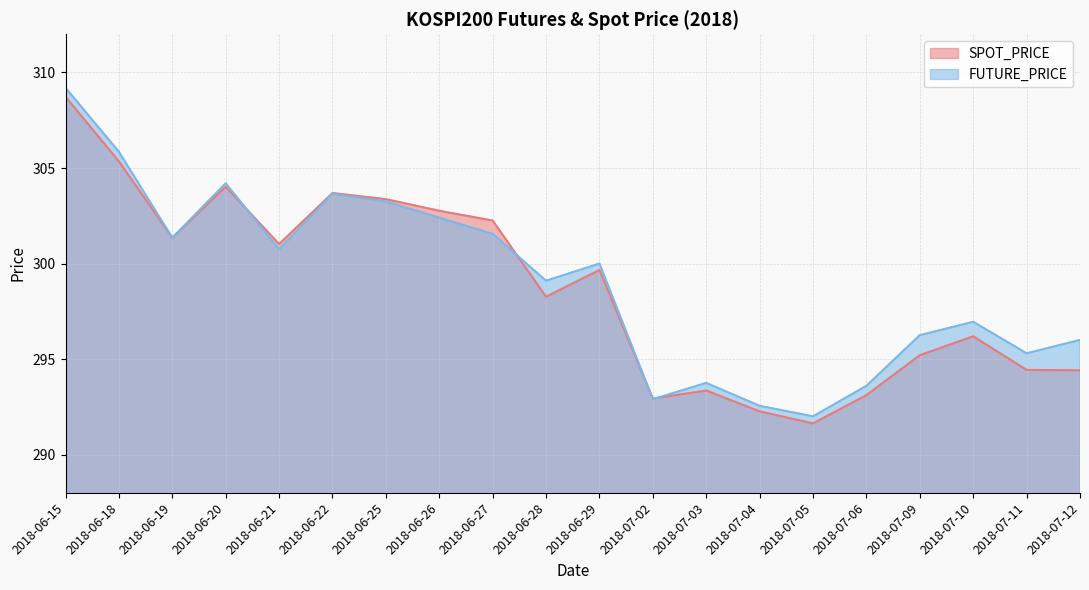

Read the FUTURE_PRICE value at 2018-07-04.

292.6